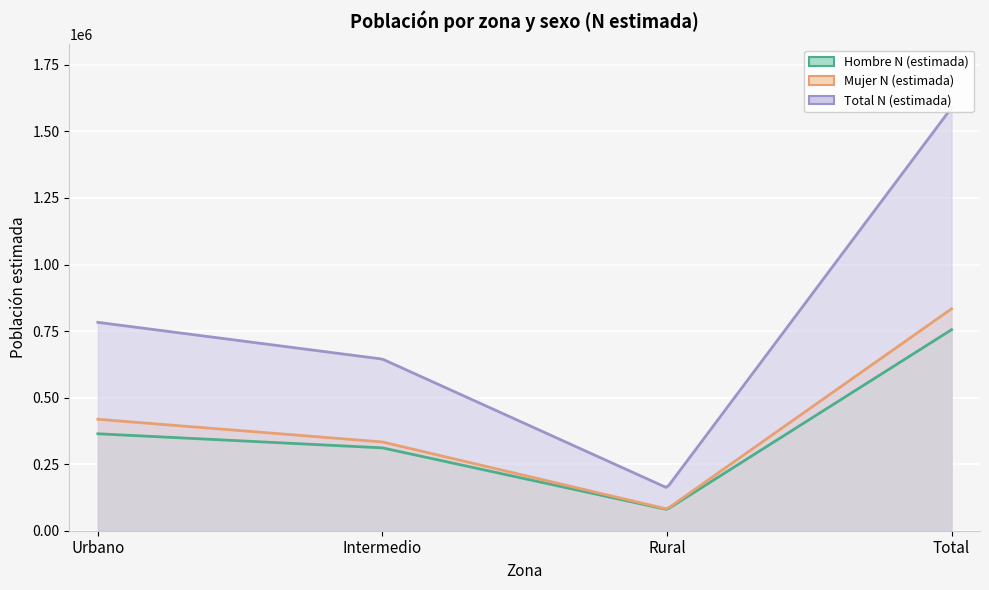

At which category does Hombre N (estimada) reach its first local valley?

Rural